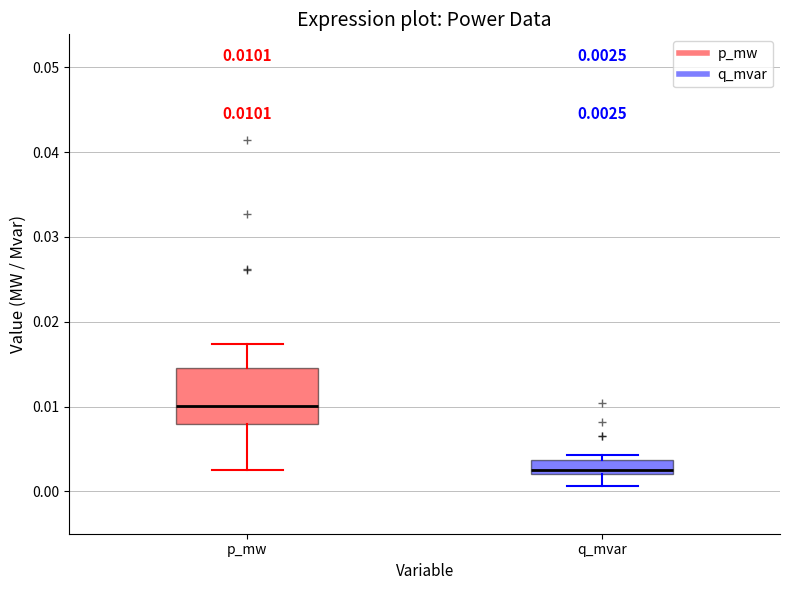

Which box has the highest median line?

p_mw